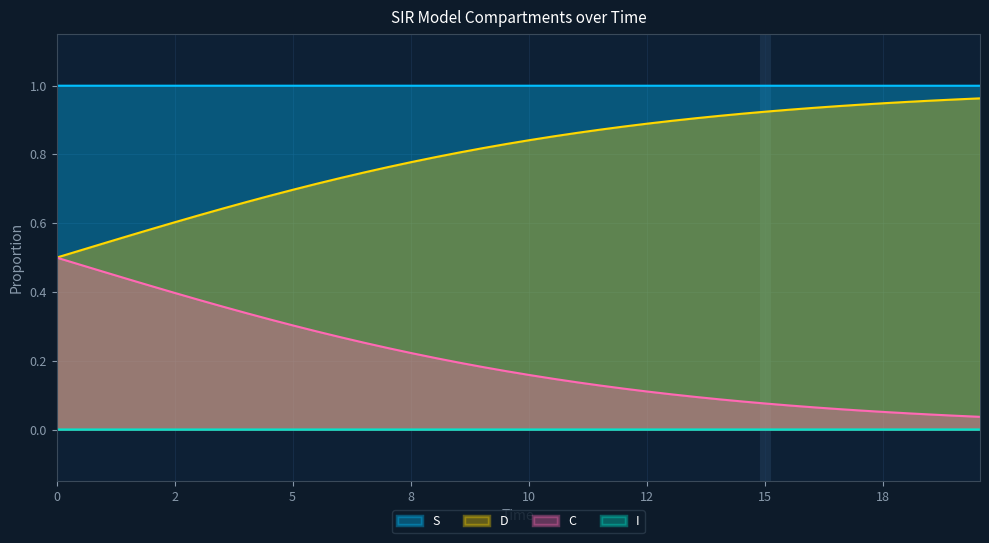

Which series has the largest total across all categories?

S